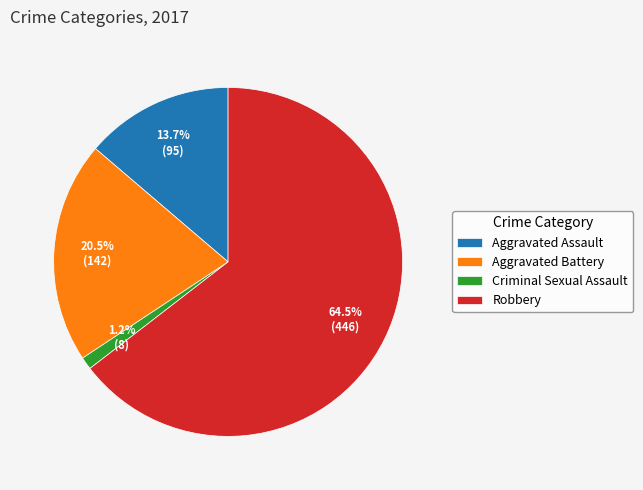

Rank the categories by value from lowest to highest.

Criminal Sexual Assault, Aggravated Assault, Aggravated Battery, Robbery